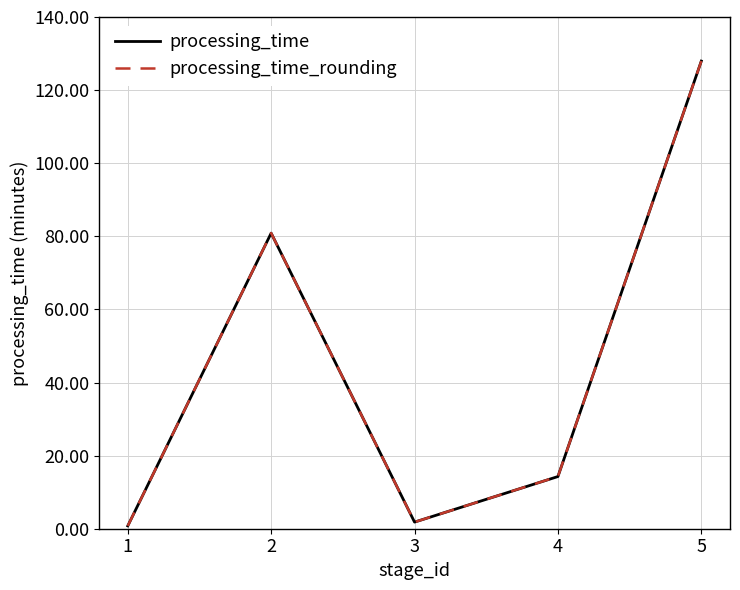

The value of processing_time at 2 is 80.9. True or false?

True